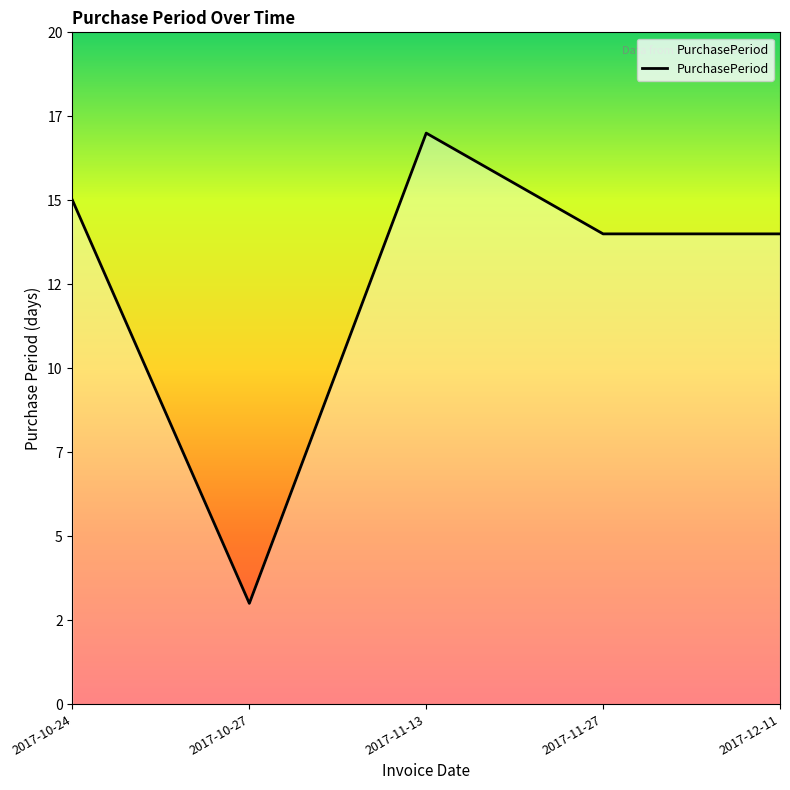

What is the label of the 5th point from the right?

2017-10-24